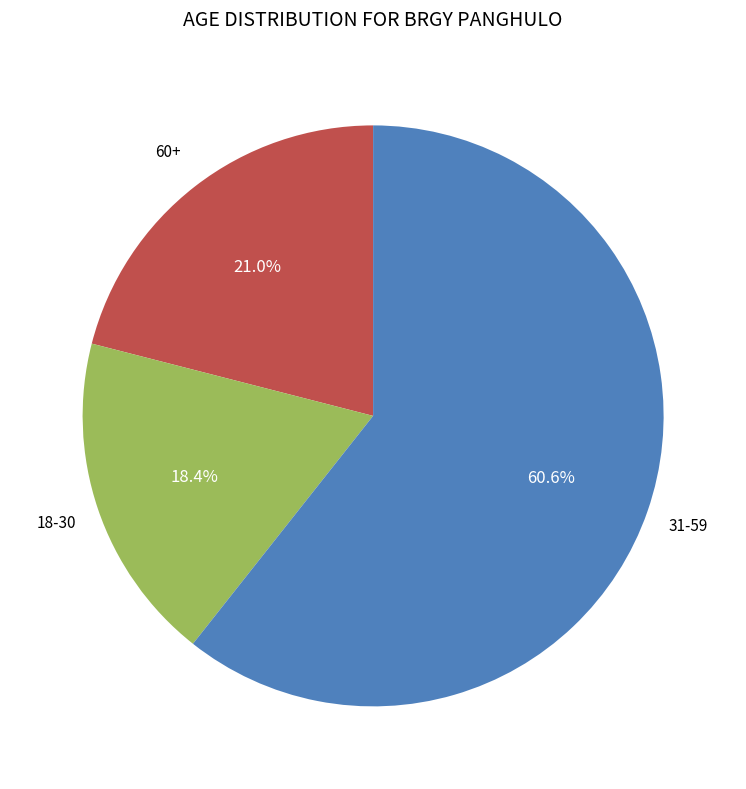

Do 18-30 and 31-59 together represent more than half of the pie?

Yes